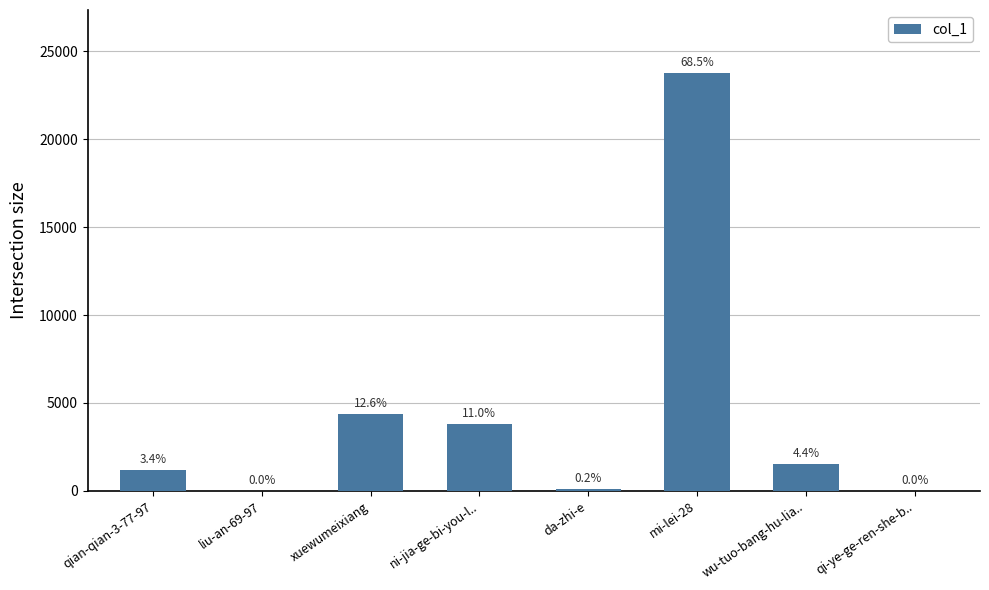

Are the bars horizontal?

No